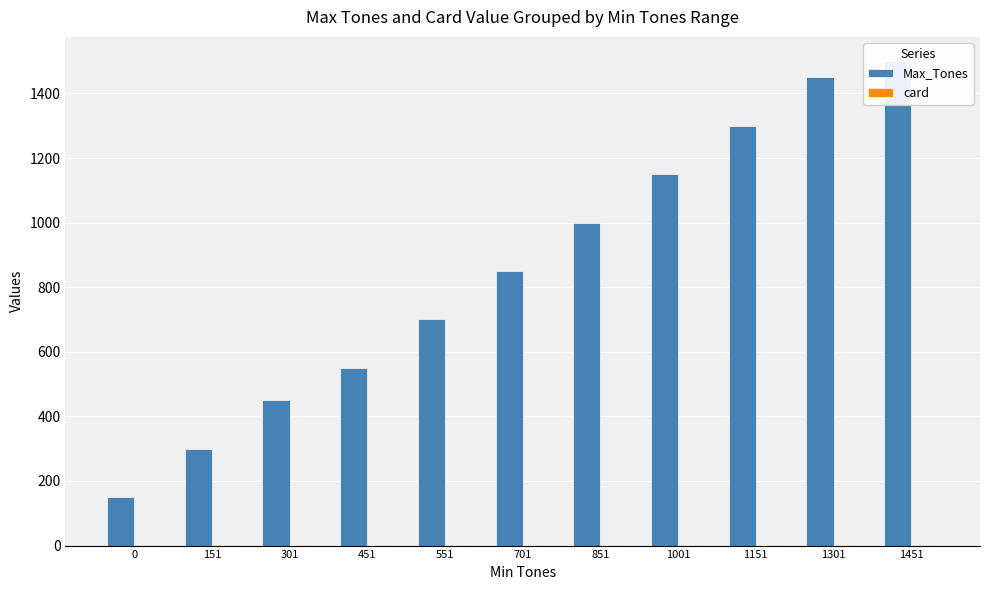

Which series has the largest range (max minus min)?

Max_Tones